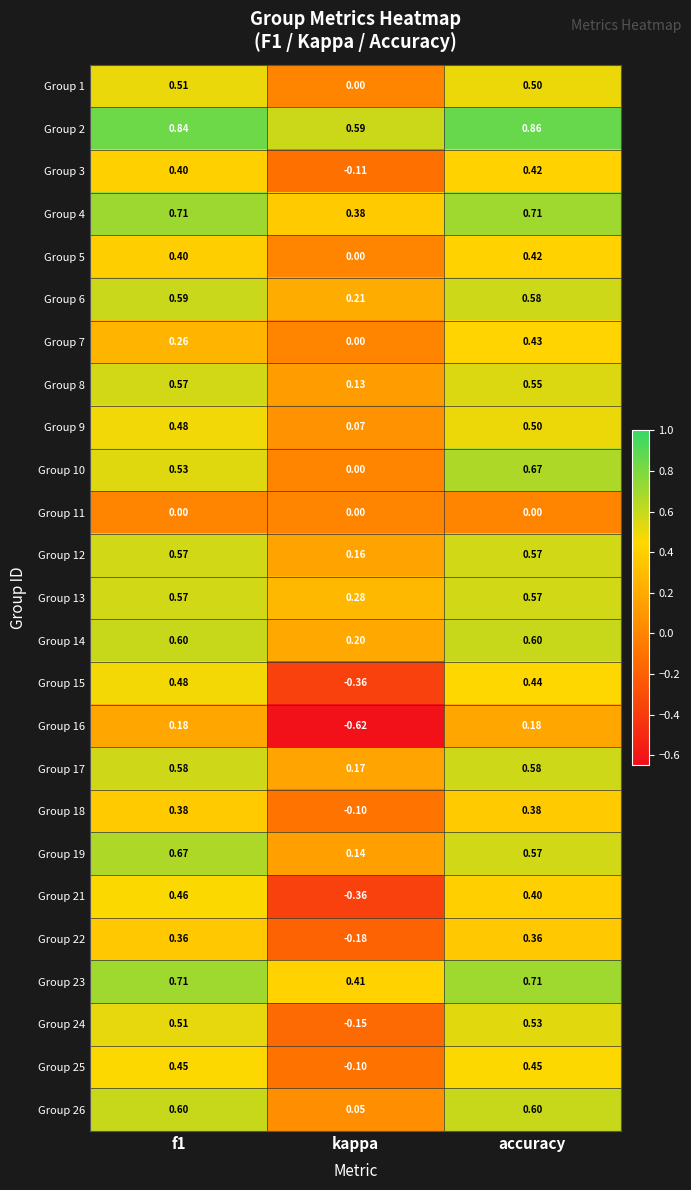

At which label does Group 13 reach its minimum?

kappa